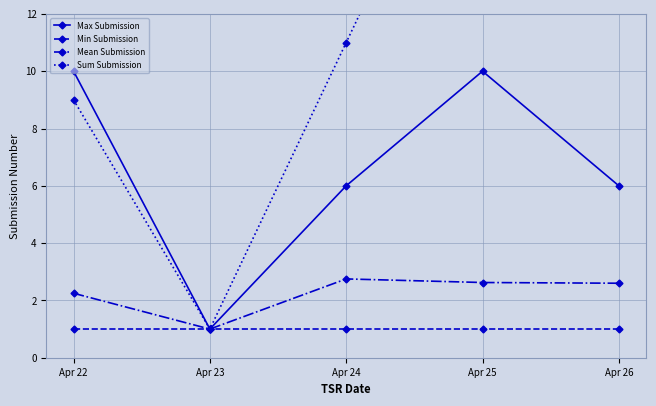

At which label does Max Submission first exceed 6?

Apr 22